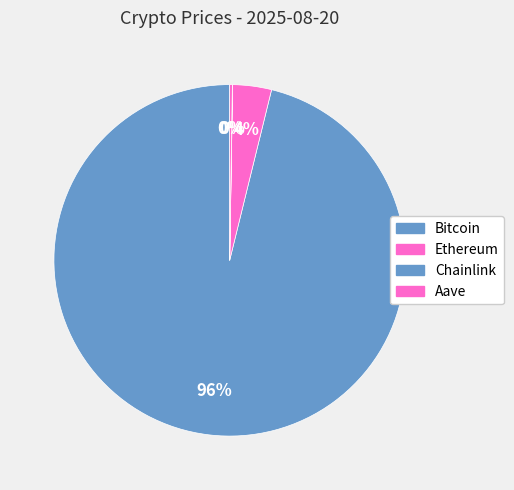

Combined, do Aave and Chainlink account for over 50%?

No